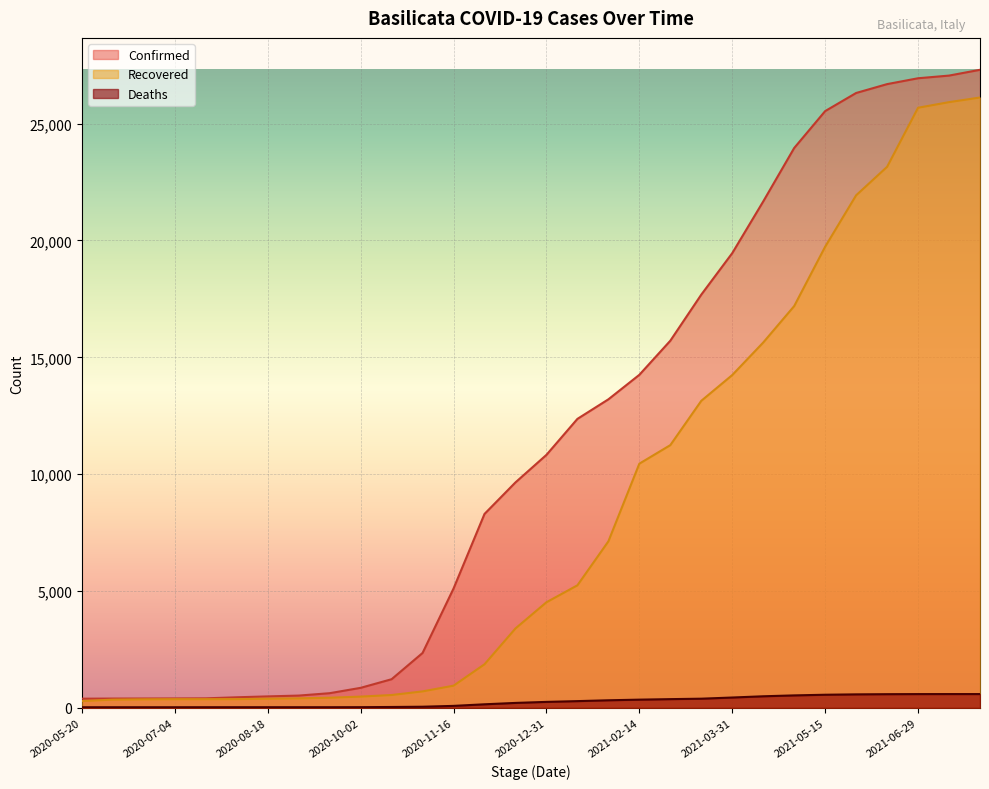

How many lines are shown in the chart?

3